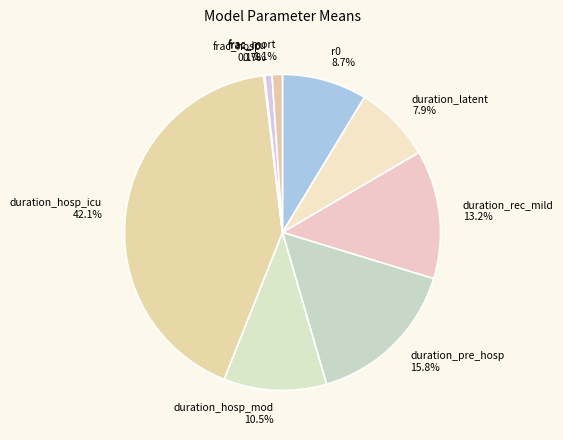

Does duration_latent account for over 50% of the chart?

No